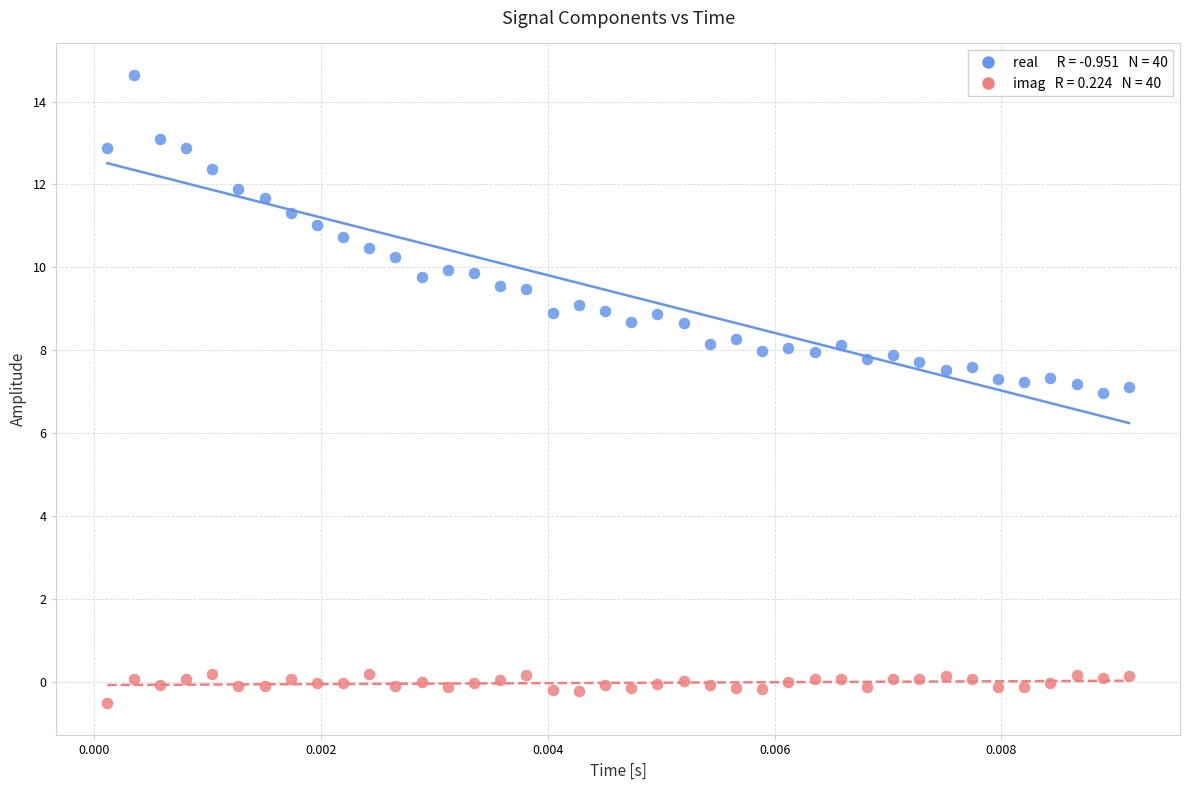

Across all data points, what is the range of Y values (max minus min)?

15.2